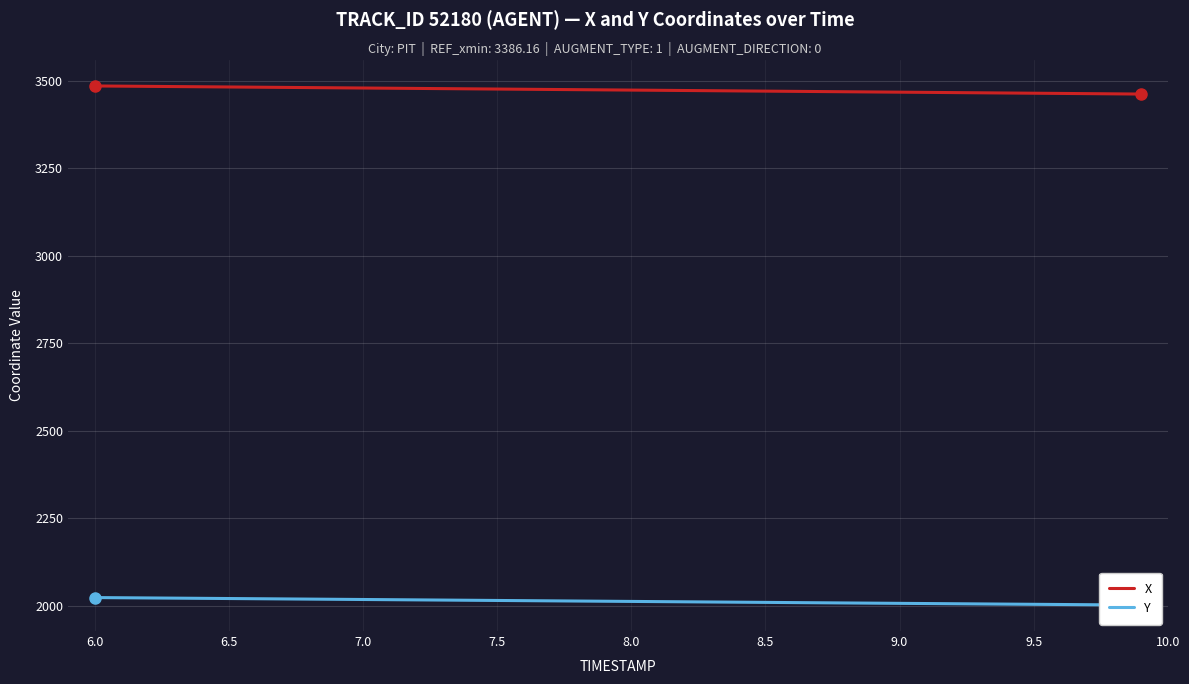

True or false: Y and X cross at least once.

False